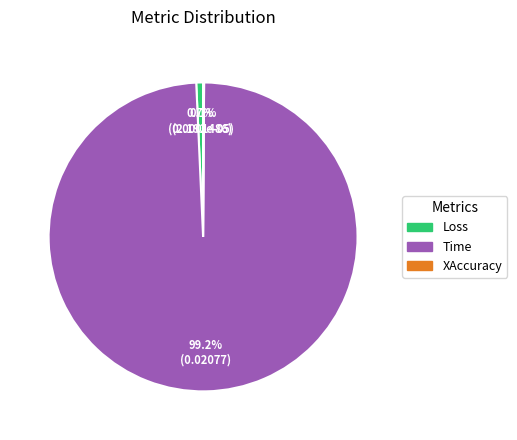

Combined, what portion of the pie is Loss and Time?

99.9%